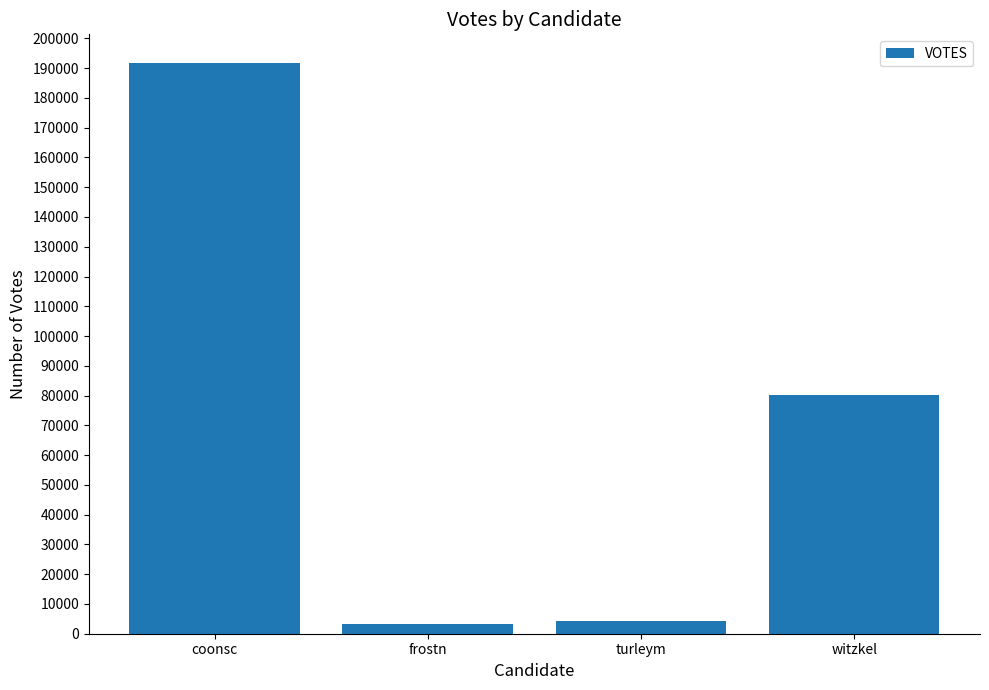

Which has a higher value, witzkel or frostn?

witzkel